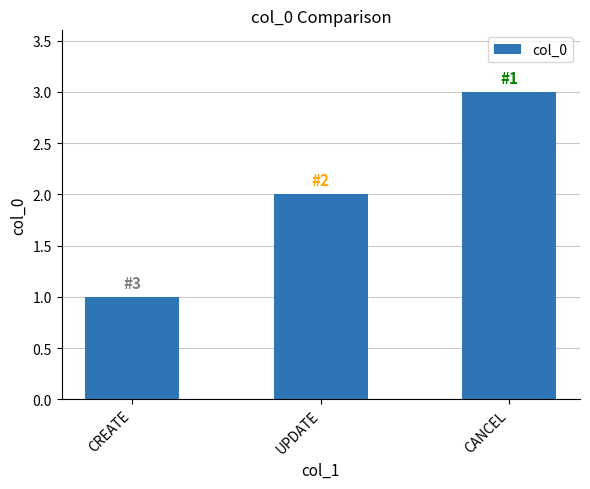

What is the greatest value displayed?

3